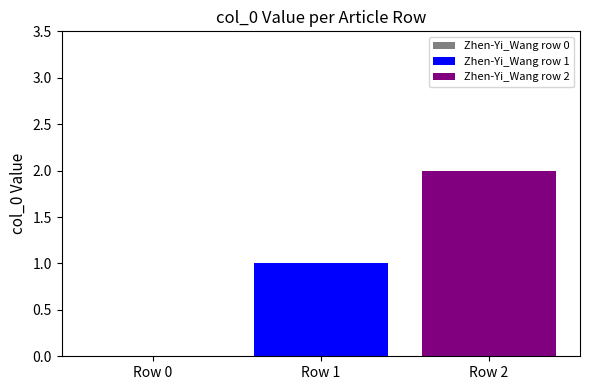

Which series has the largest range (max minus min)?

Zhen-Yi_Wang row 1